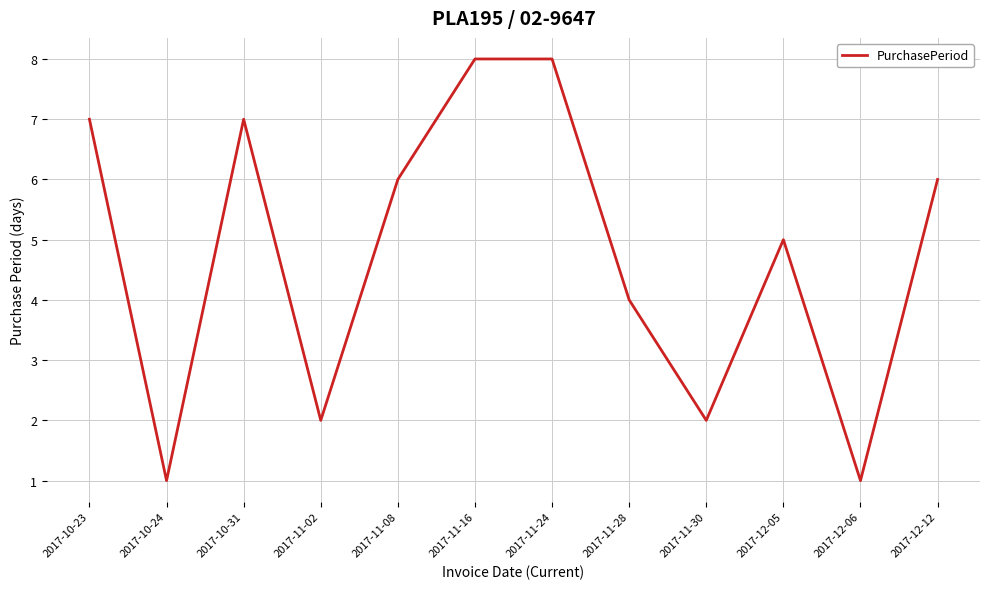

Between 2017-10-31 and 2017-11-16, which is larger?

2017-11-16